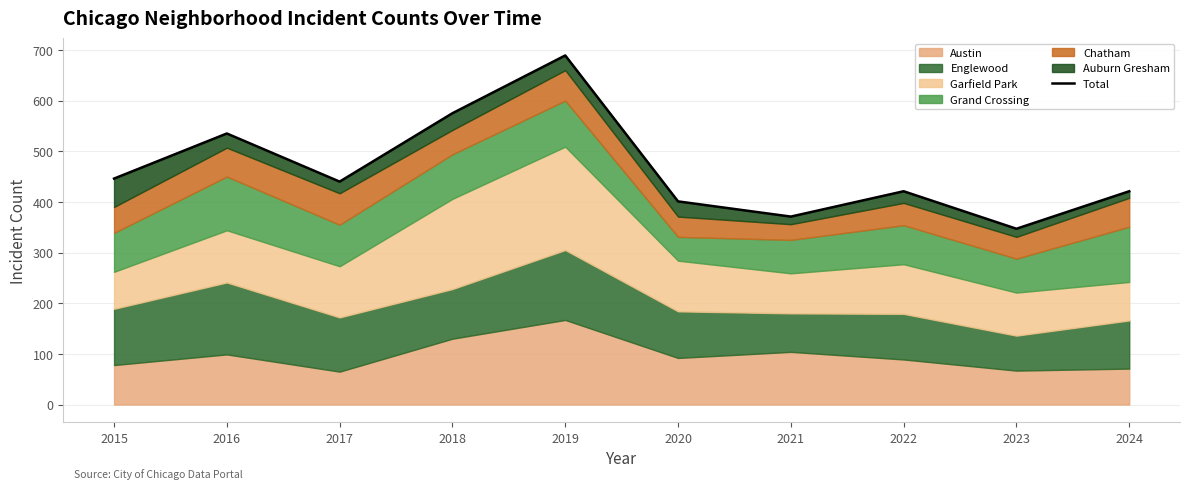

At which label is the value closest to 518?

2016